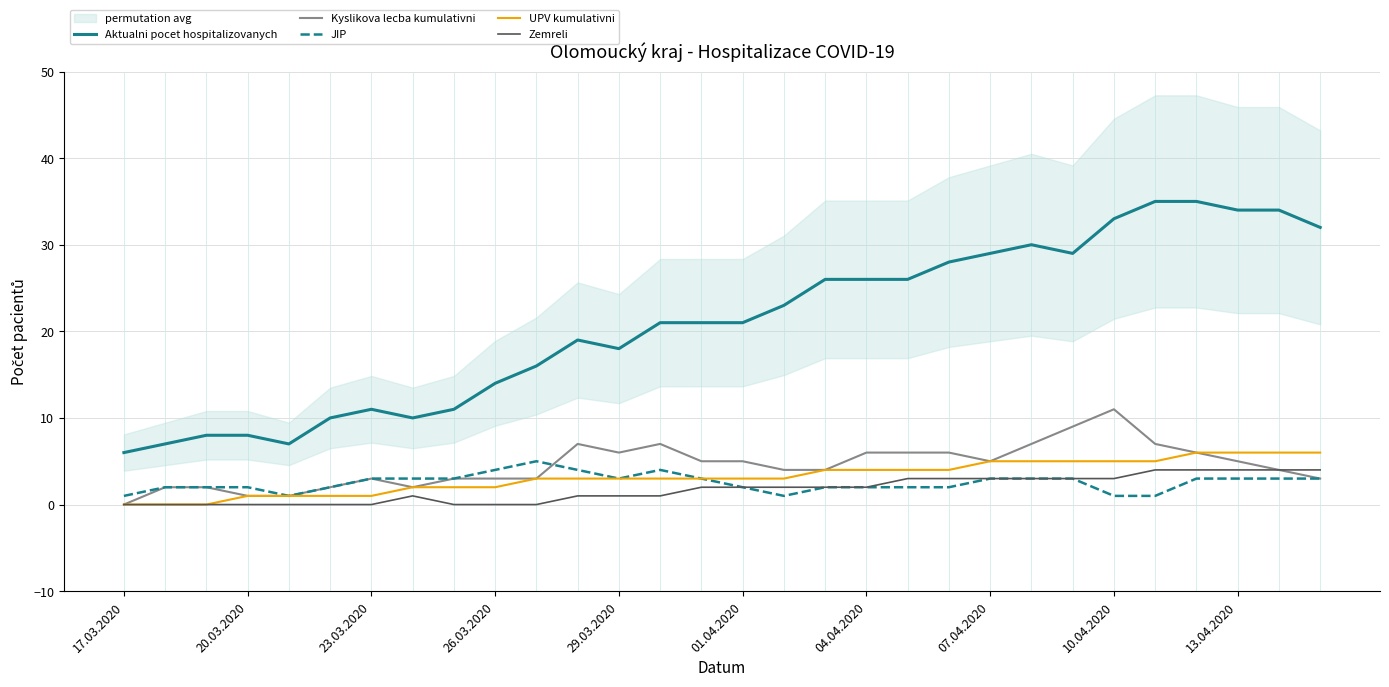

The value of UPV kumulativni at 17.03.2020 is 0. True or false?

True